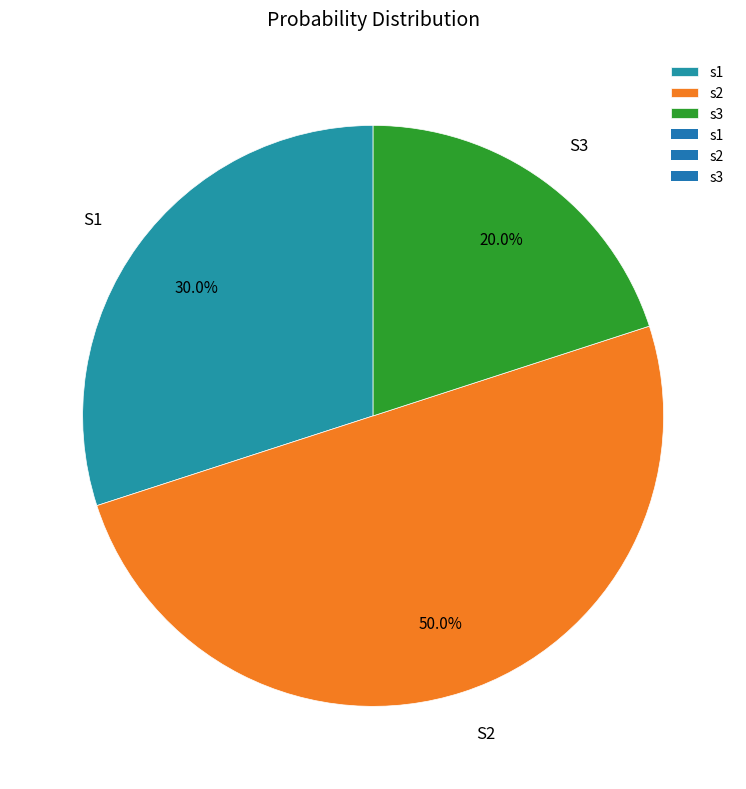

Is there any slice that represents more than half of the pie?

No